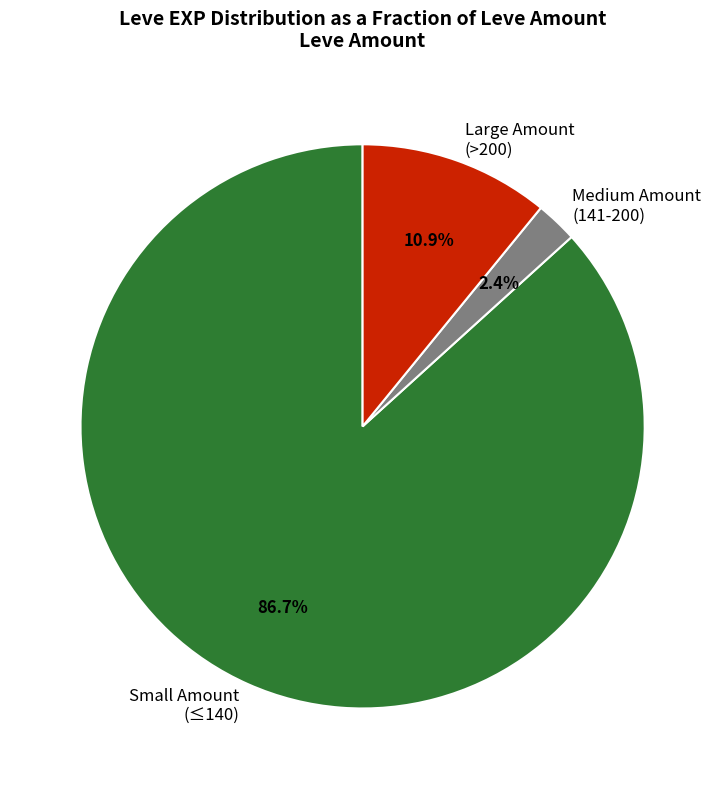

What percentage is NOT represented by Large Amount (>200)?

89.1%